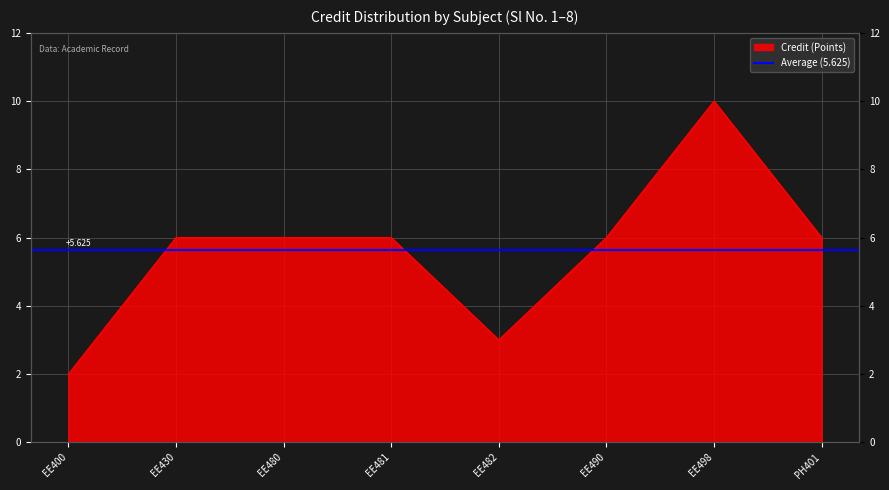

What is the difference between the values at EE481 and EE400?

4